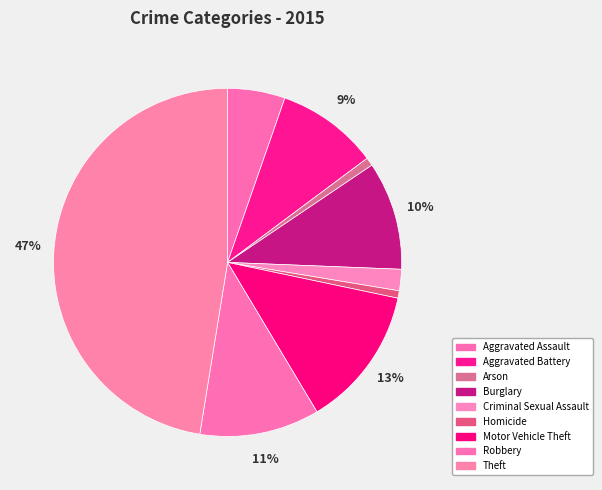

Which category has the biggest portion of the pie?

Theft